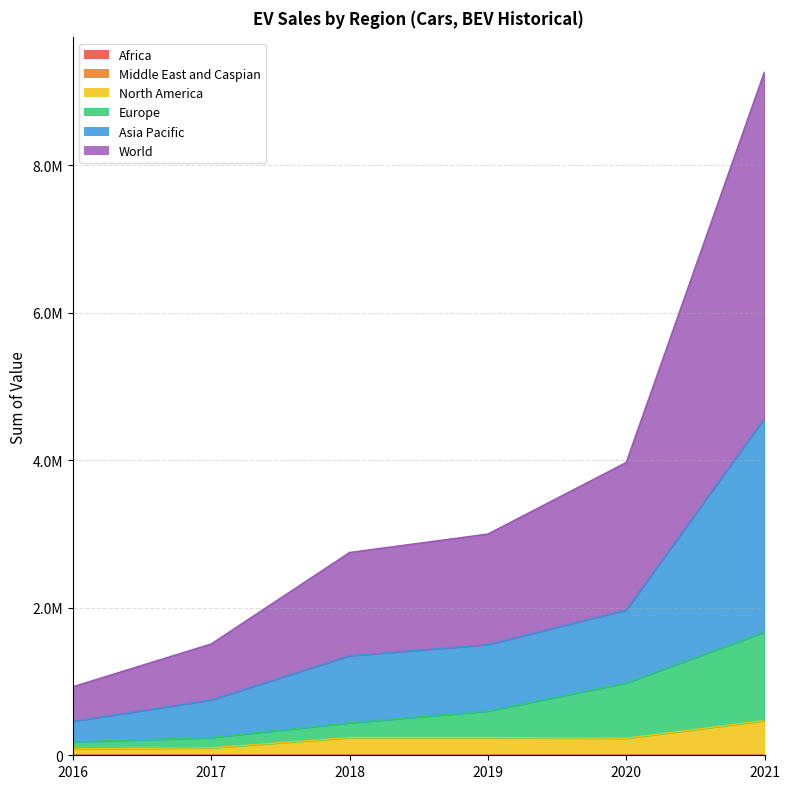

What is the minimum value for Middle East and Caspian?

230